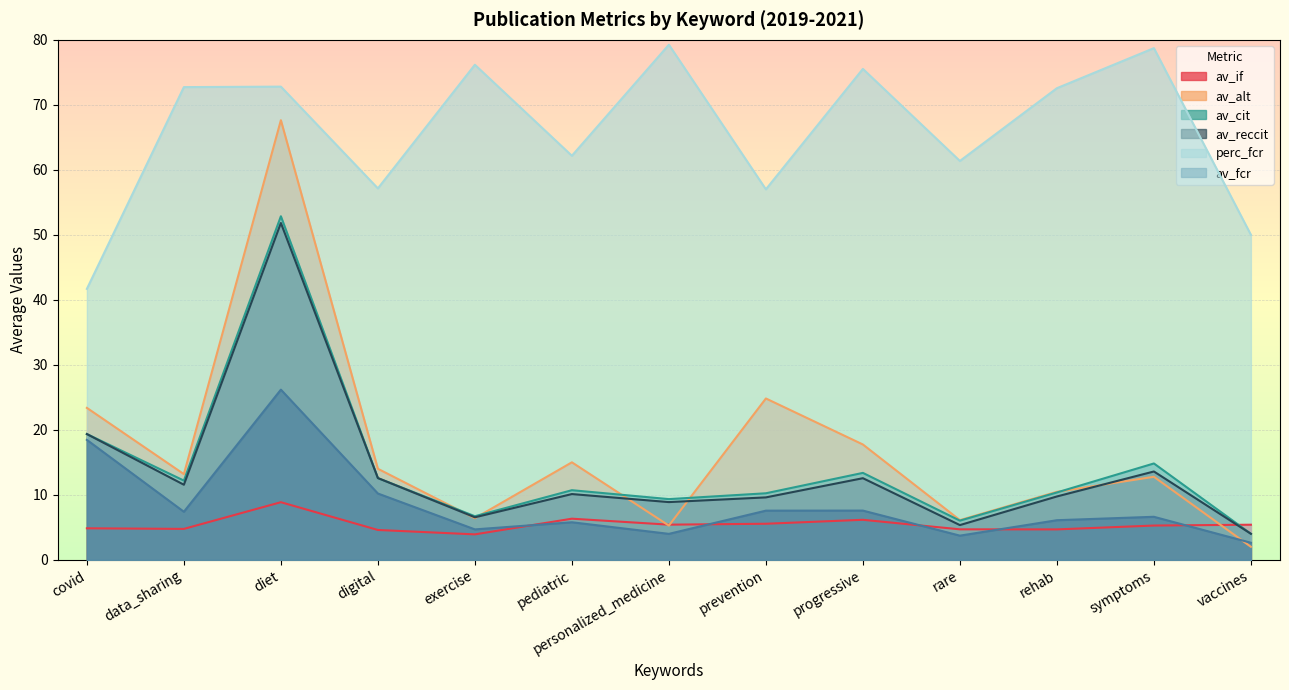

What are all the series names shown in the legend?

av_if, av_alt, av_cit, av_reccit, perc_fcr, av_fcr